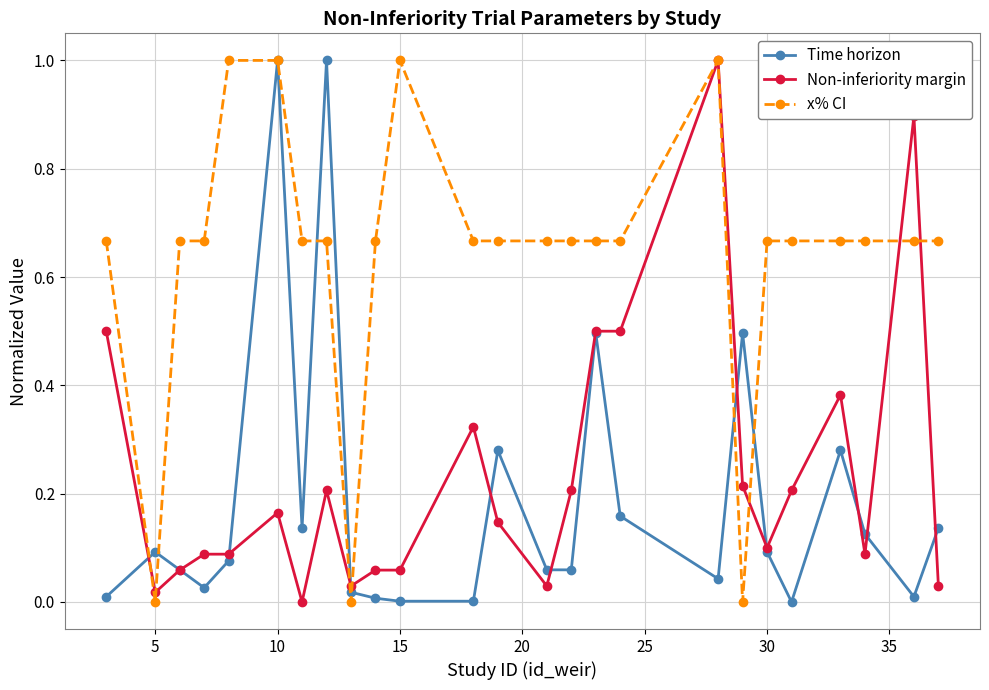

What is the highest value of the Time horizon series?

1.0